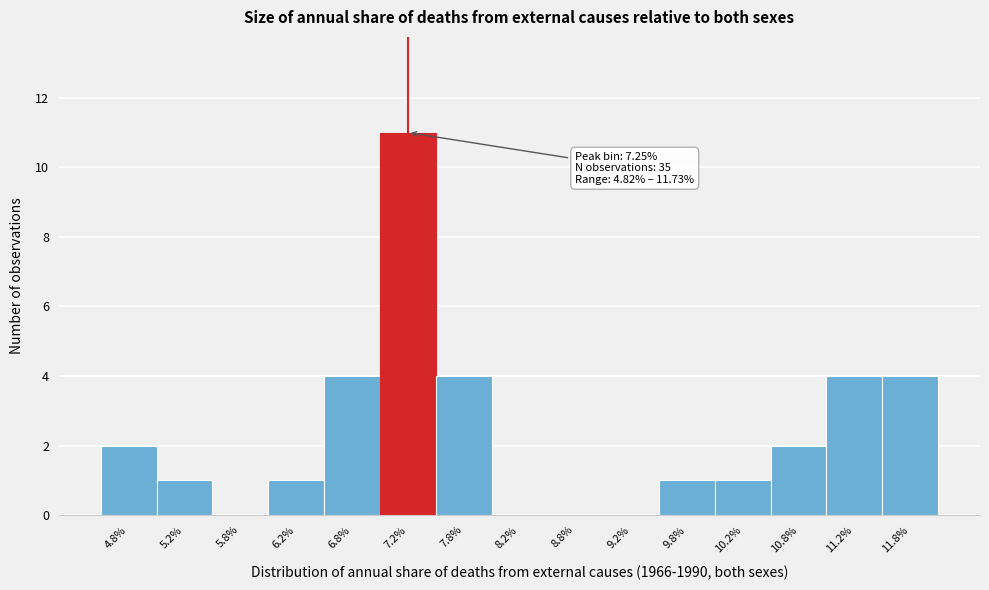

Over which range of the x-axis is the bar tallest?

7.0 to 7.5